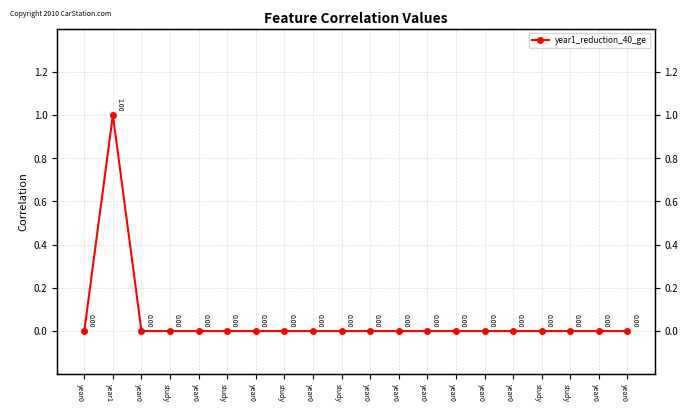

Does the chart have visible grid lines?

Yes